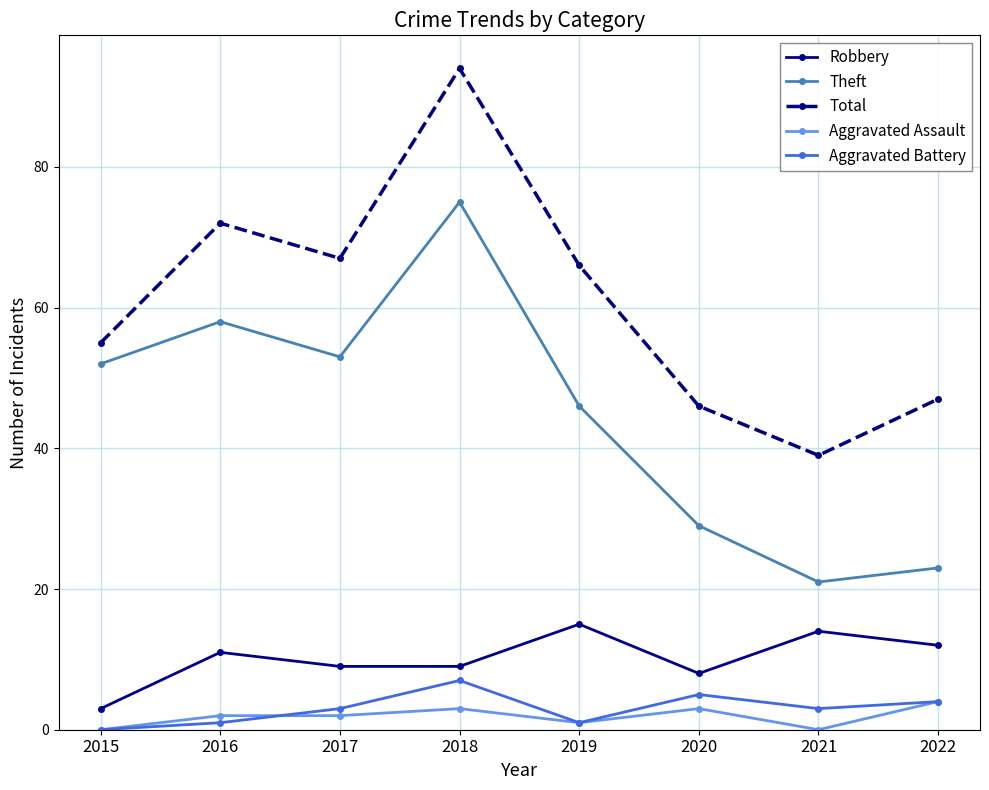

What is the difference between the maximum and minimum values in the Aggravated Battery series?

7